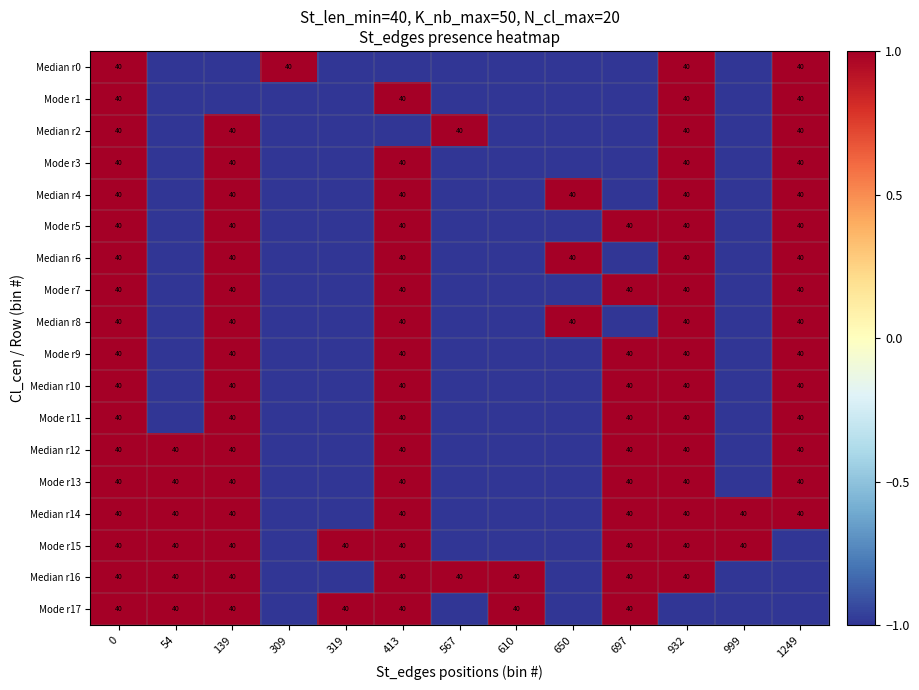

True or false: Median r16 has a value of 9 at 413.

False